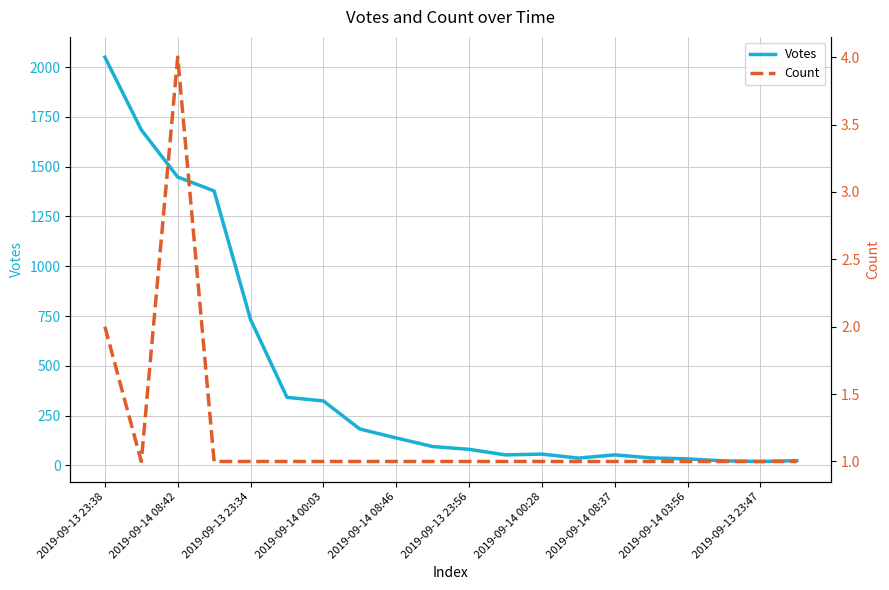

What are all the series names shown in the legend?

Votes, Count